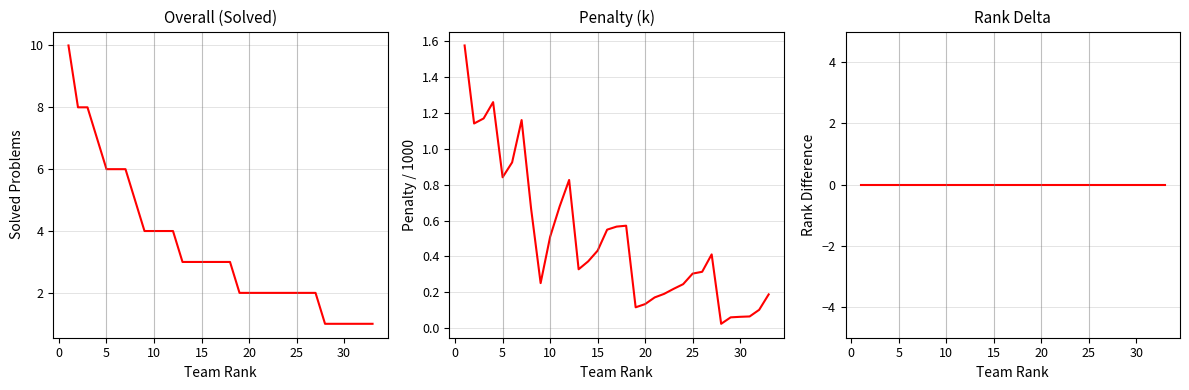

Which series has the largest total across all categories?

Solved